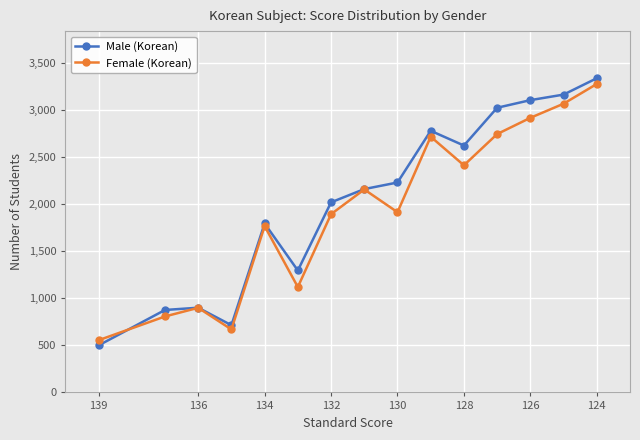

What is the label of the 15th point from the right?

139